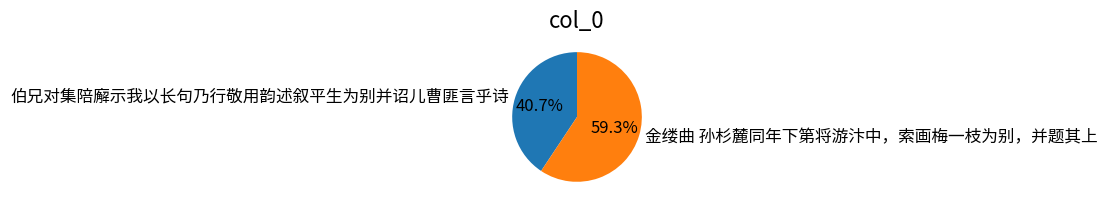

Is 金缕曲 孙杉麓同年下第将游汴中，索画梅一枝为别，并题其上 the majority of the pie?

Yes